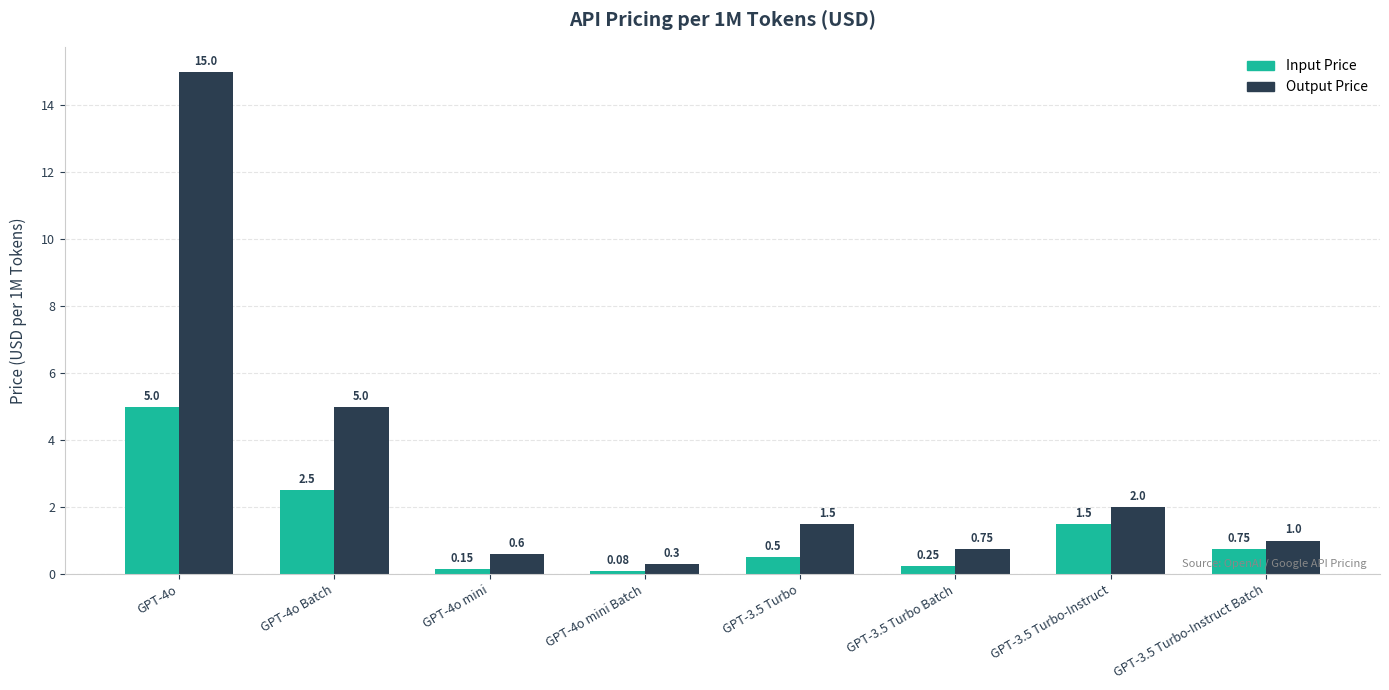

What is the label of the 1st bar from the right?

GPT-3.5 Turbo-Instruct Batch